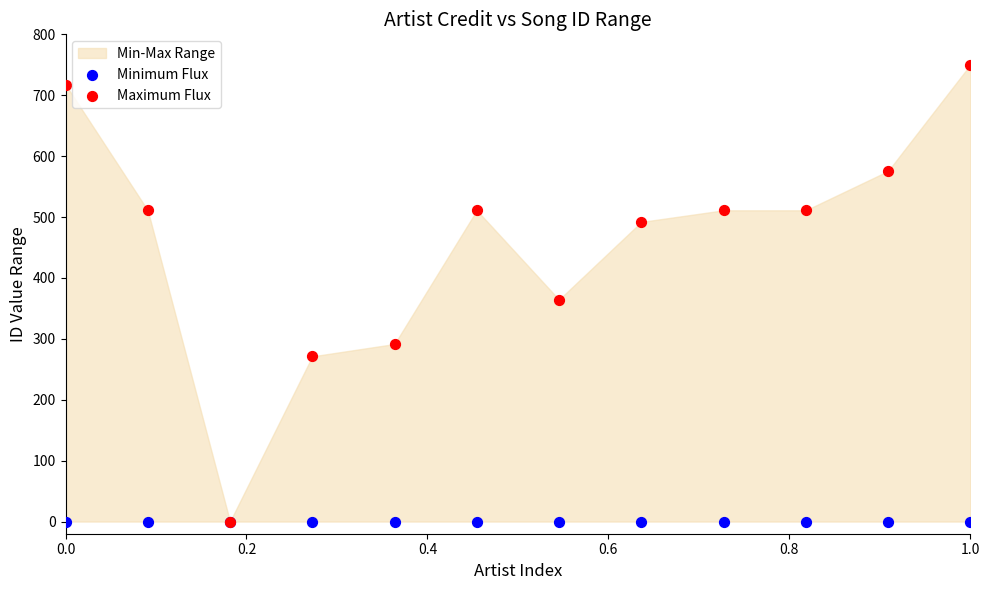

In the Maximum Flux series, what Y value is closest to 375?

364.4